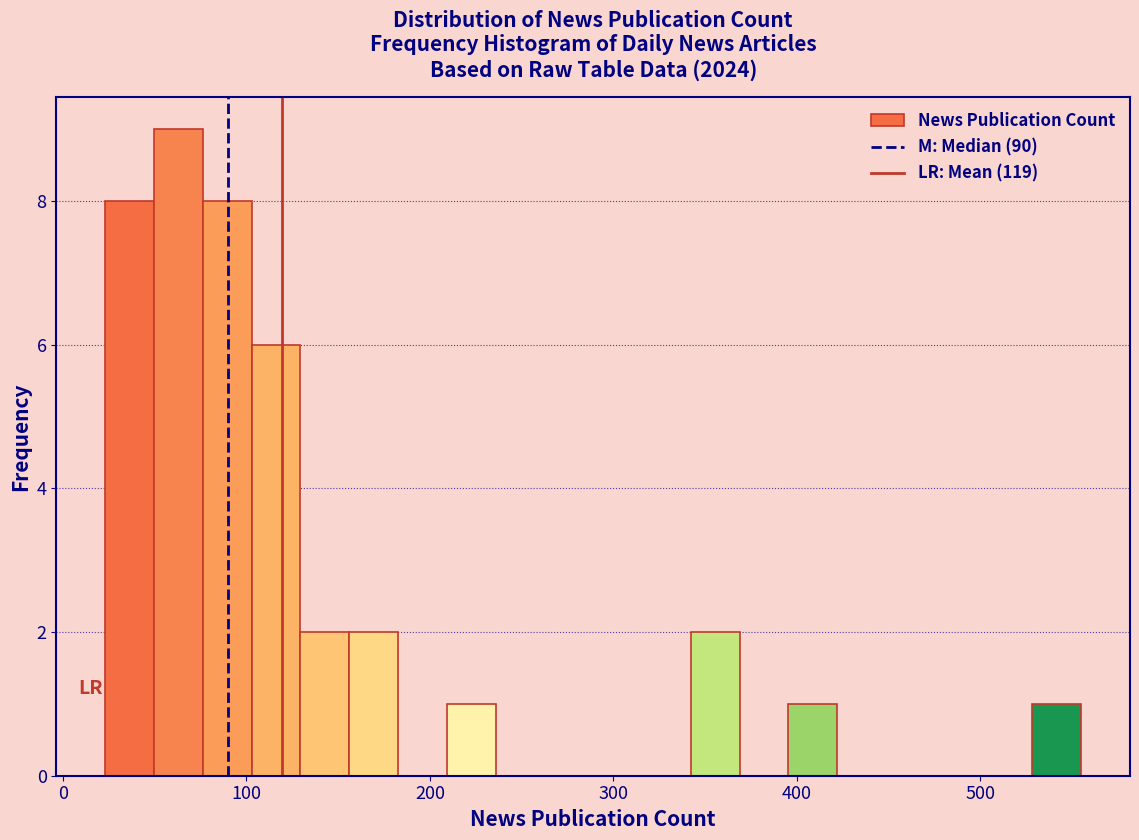

Read against the x-axis, roughly where is the centre of the tallest bar?

60